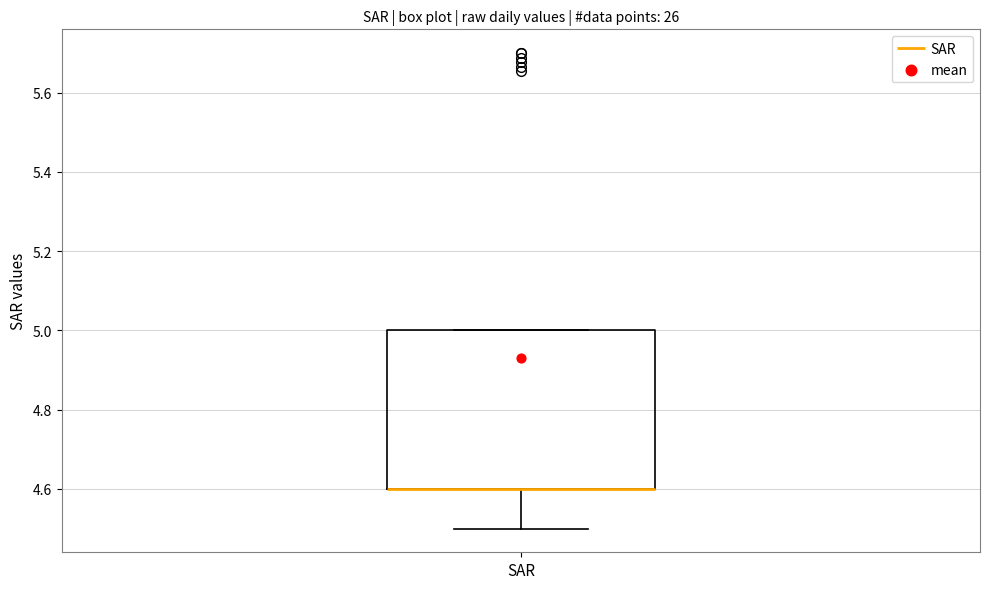

Where is the upper edge of the box for SAR on the y-axis? The values are not printed on the chart, so give them approximately, as read against the axis.

5.0